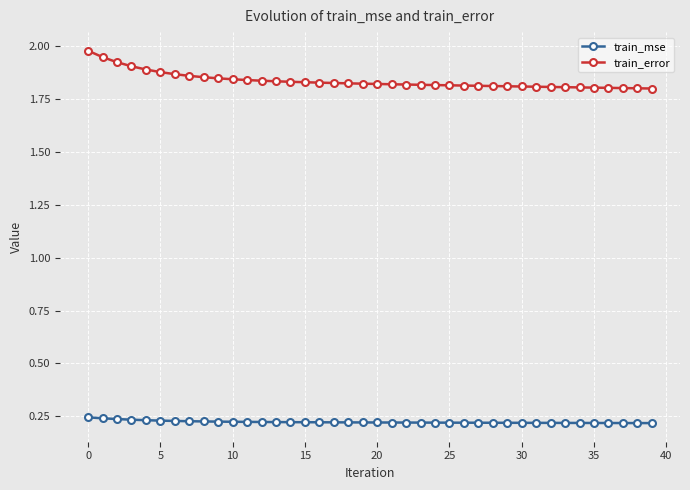

Rank the series by their average value, from lowest to highest.

train_mse, train_error